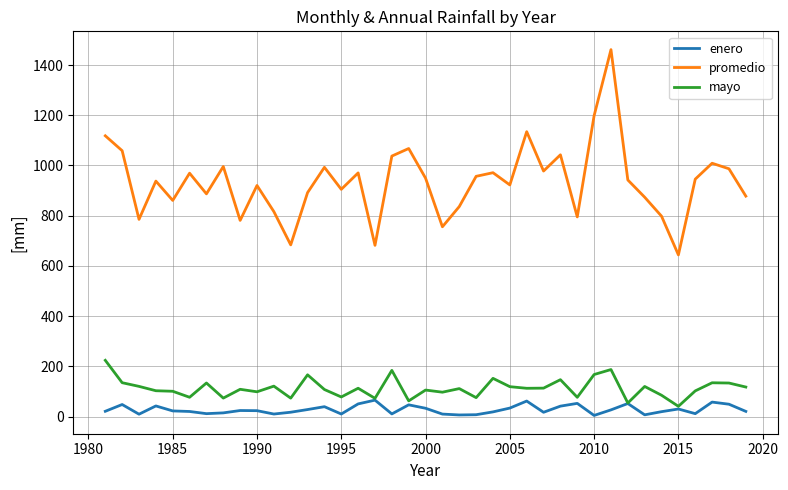

Which series has the largest total across all categories?

promedio